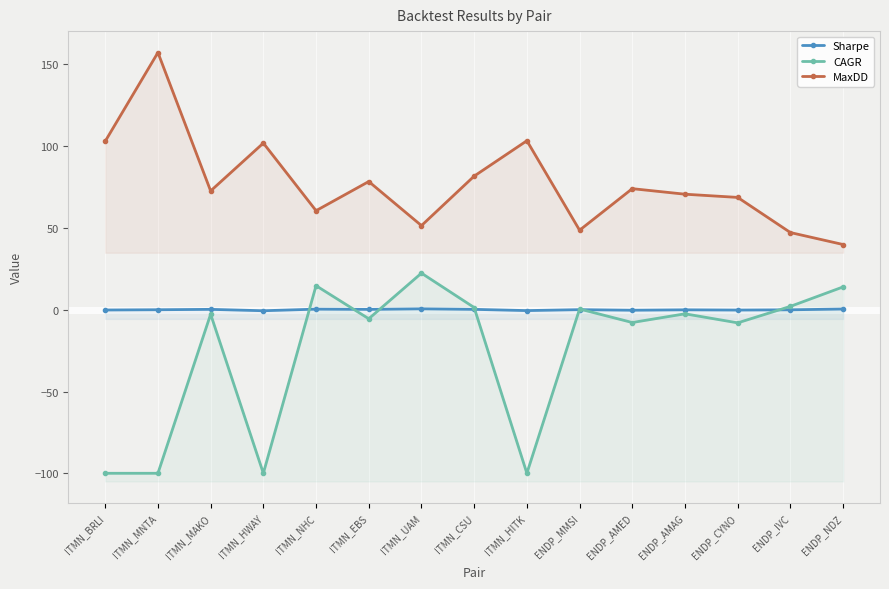

What is the minimum value for Sharpe?

-0.6